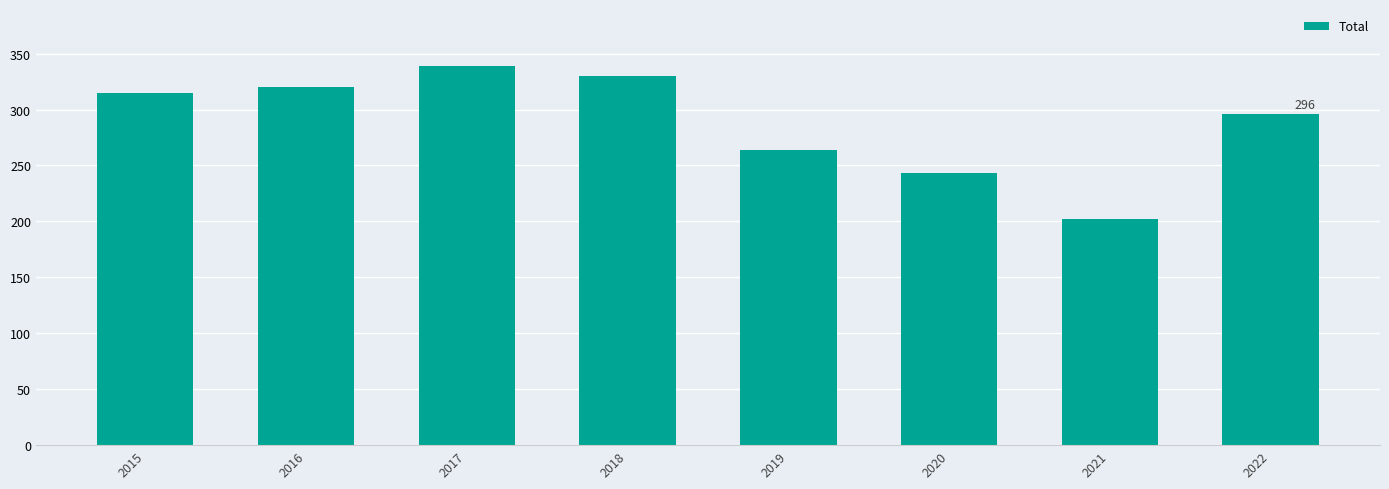

What is the difference between the values at 2022 and 2019?

32